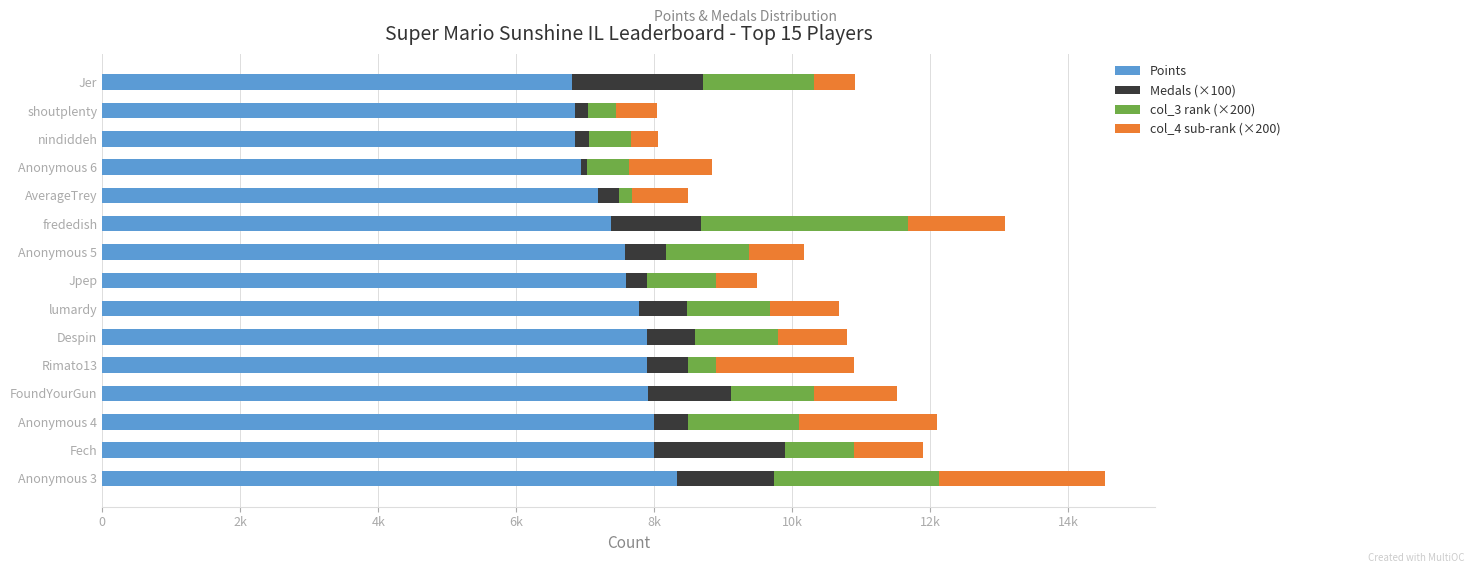

What is the sum of all Medals (×100) values?

11900